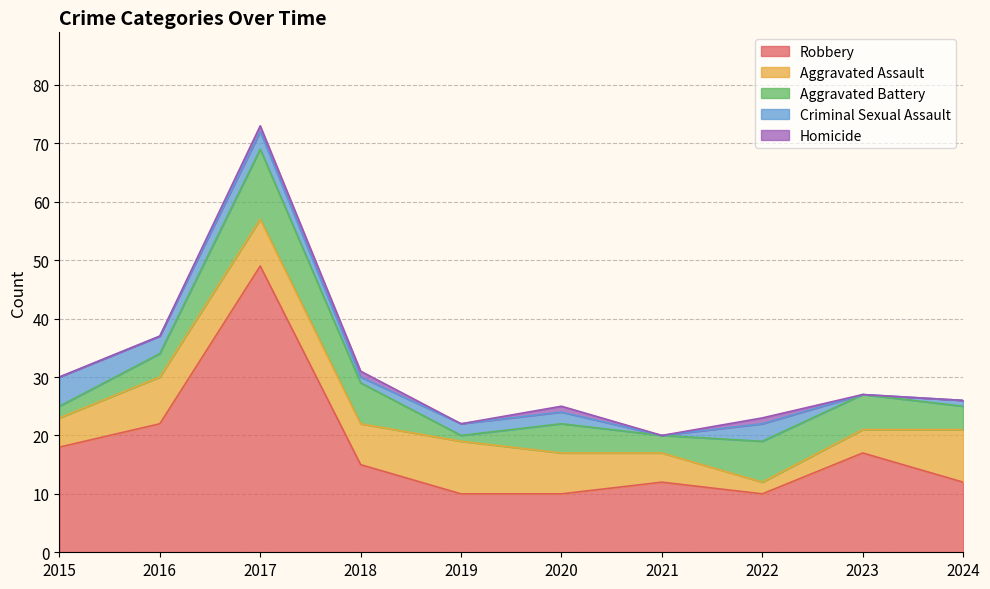

How many data points in Criminal Sexual Assault are less than 2?

4